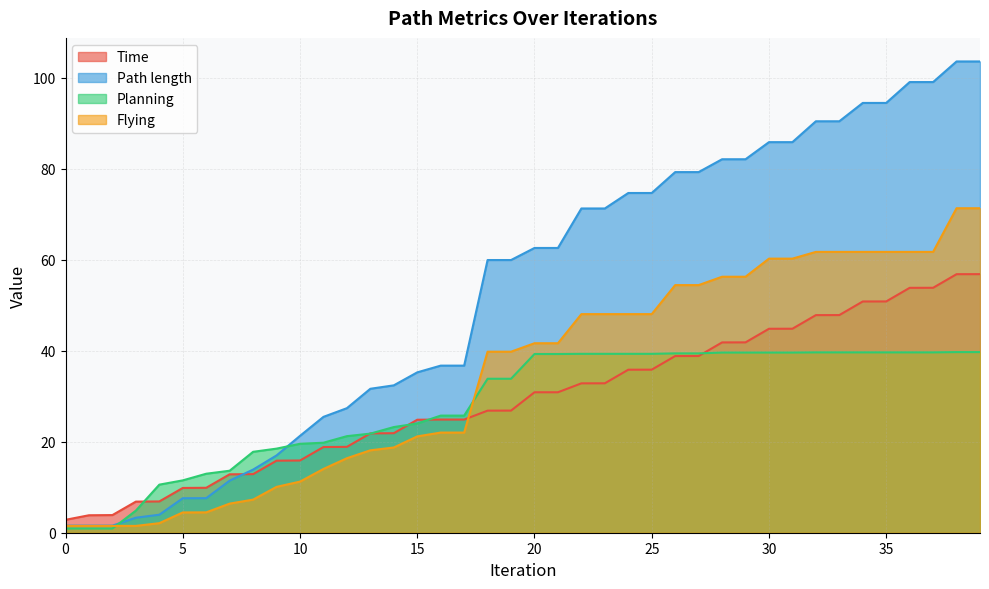

What is the difference between the highest and lowest values at 32?

50.8